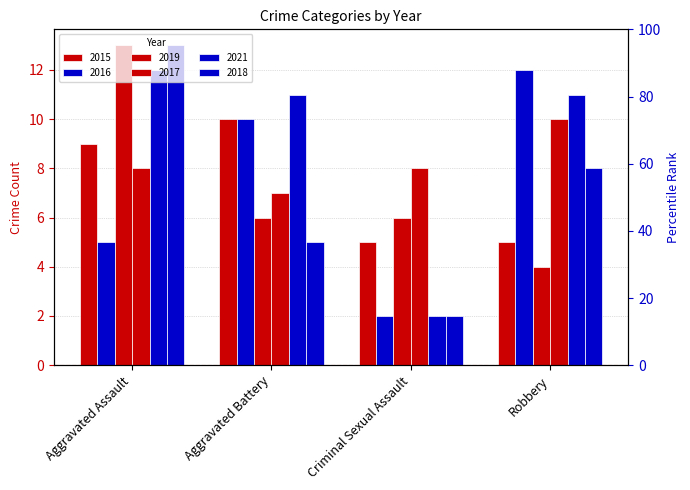

The 2015 series shows 9 at Aggravated Assault. True or false?

True